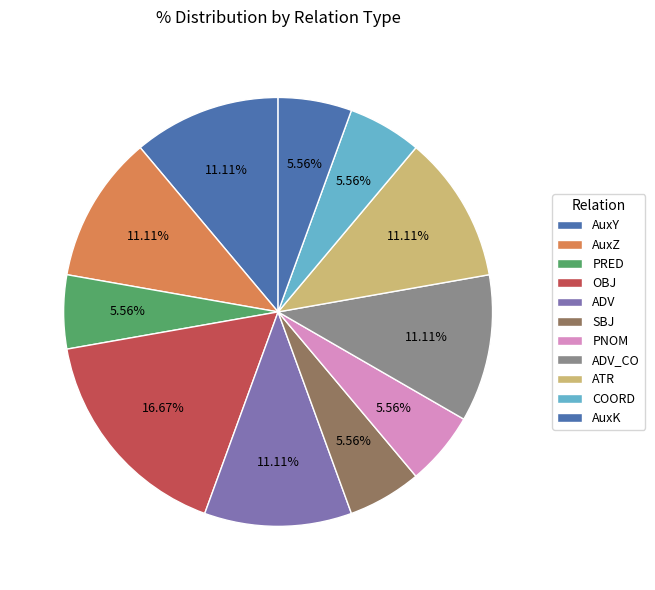

How many slices are in this pie chart?

11